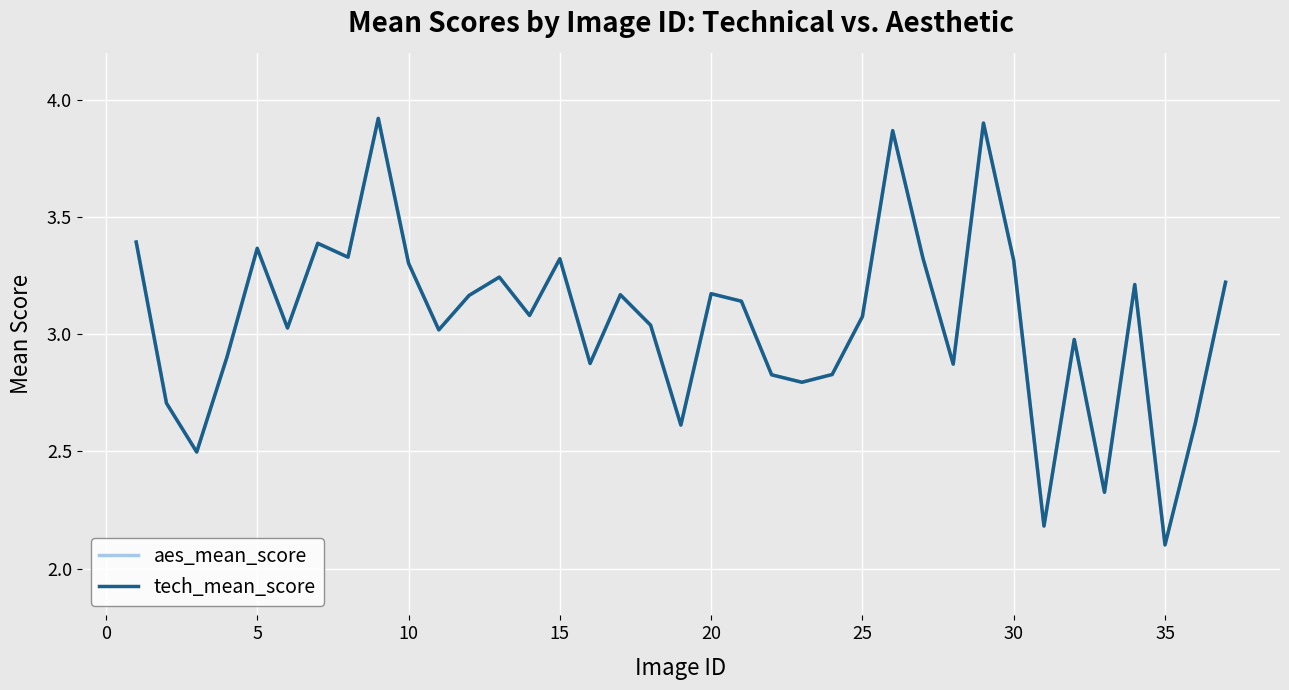

Does the chart display data point markers on the line(s)?

No